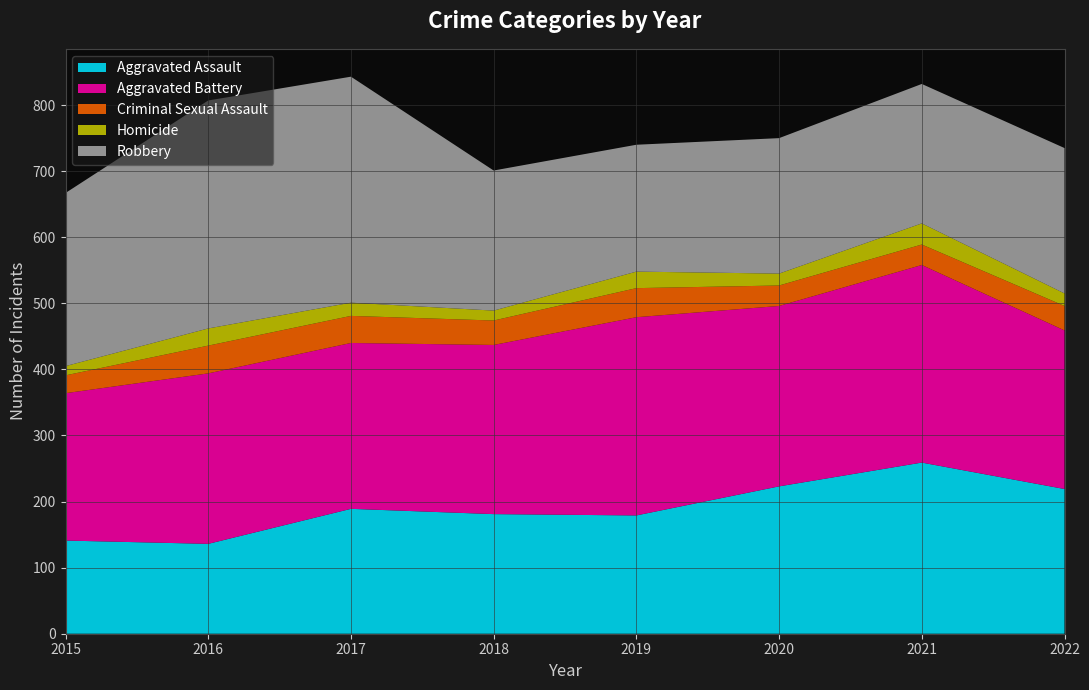

Reading right to left, list all the values displayed in this chart.

Aggravated Assault: 2022=219	2021=259	2020=223	2019=179	2018=181	2017=189	2016=136	2015=141
Aggravated Battery: 2022=240	2021=299	2020=273	2019=300	2018=256	2017=251	2016=258	2015=223
Criminal Sexual Assault: 2022=37	2021=31	2020=31	2019=44	2018=37	2017=41	2016=42	2015=27
Homicide: 2022=19	2021=32	2020=18	2019=25	2018=15	2017=20	2016=26	2015=14
Robbery: 2022=220	2021=211	2020=205	2019=192	2018=212	2017=342	2016=345	2015=262